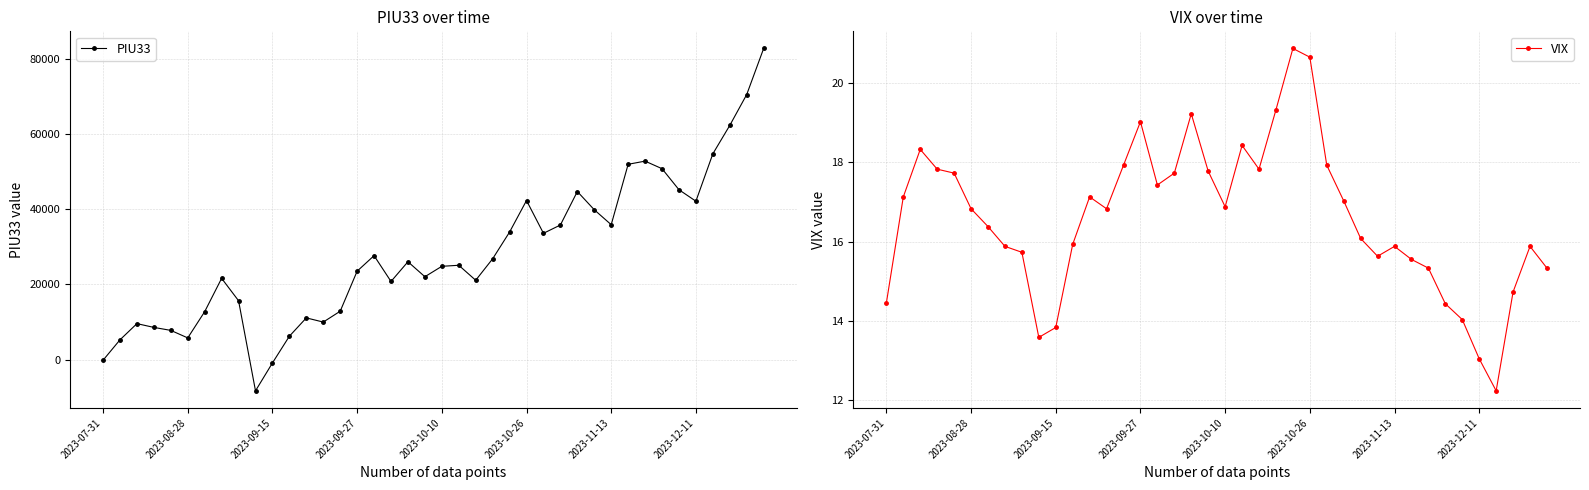

True or false: PIU33 has more than 0 interior local peaks.

True